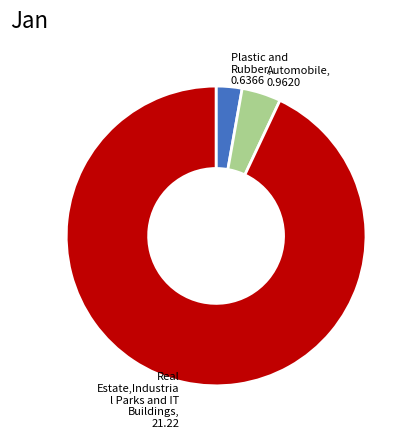

True or false: Automobile, 0.9620 accounts for 4% of the total.

True